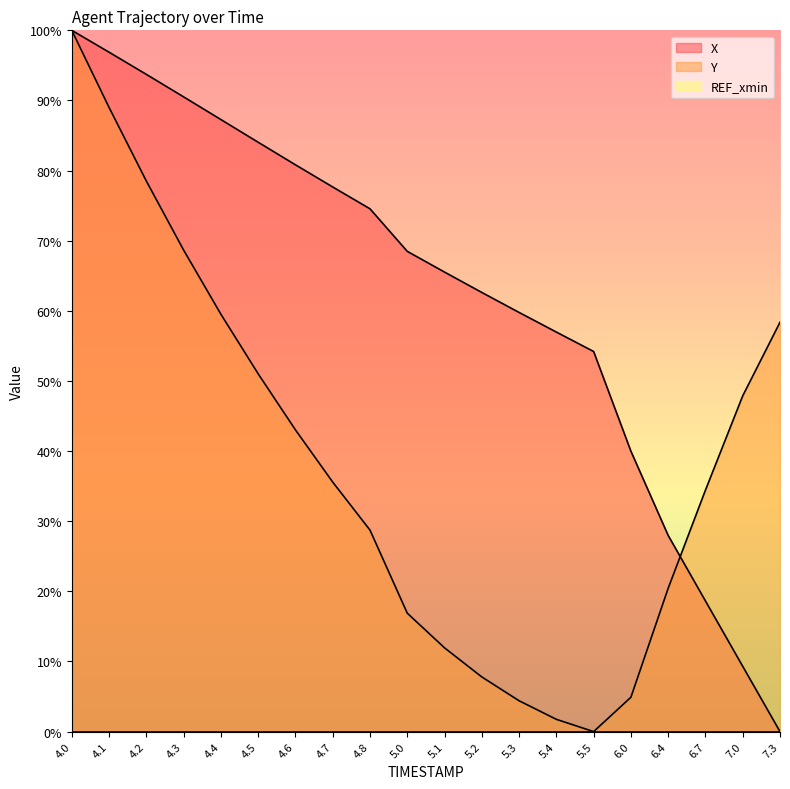

What is the average value of the X series?

62.4